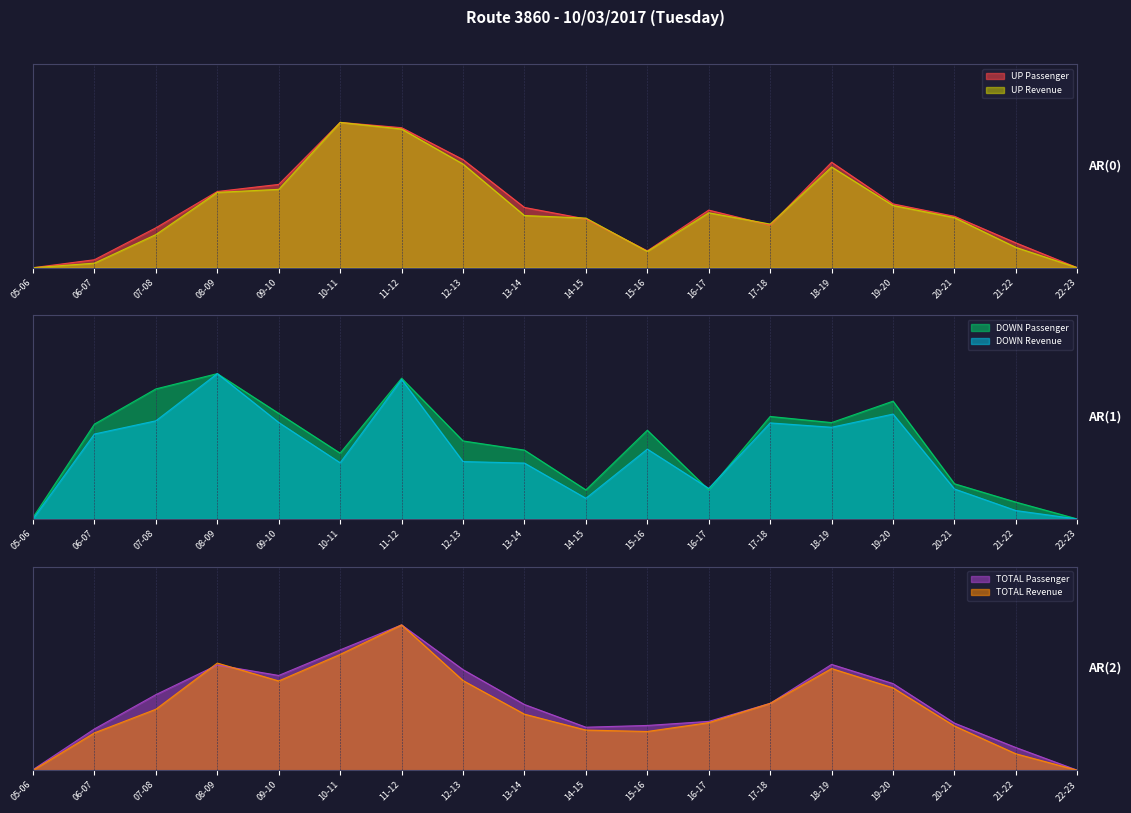

True or false: UP Revenue has more than 0 points higher than both neighbors.

True